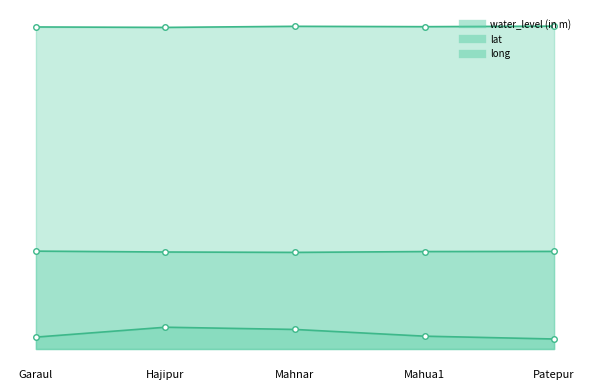

Rank the series by their average value, from lowest to highest.

water_level (in m), lat, long